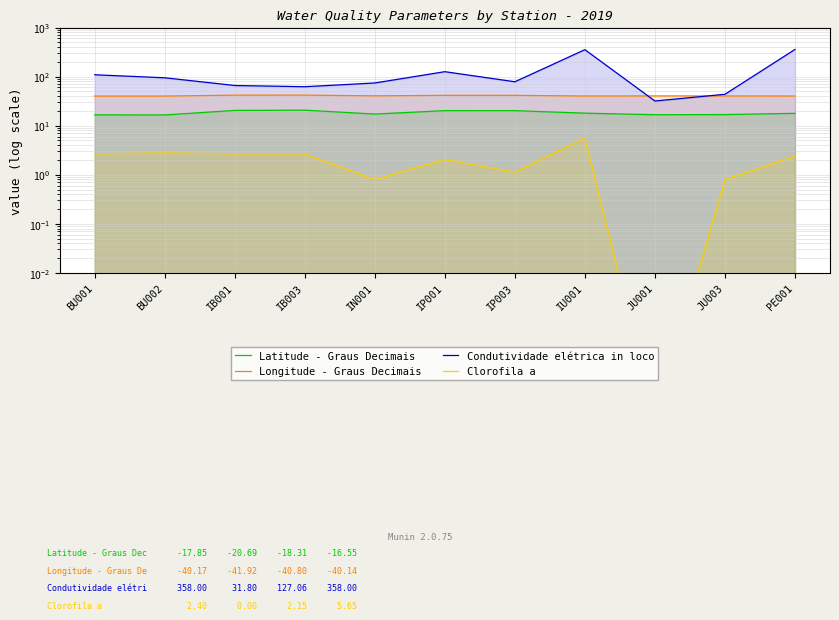

Rank the series at BU002 from lowest to highest value.

Clorofila a, Latitude - Graus Decimais, Longitude - Graus Decimais, Condutividade elétrica in loco